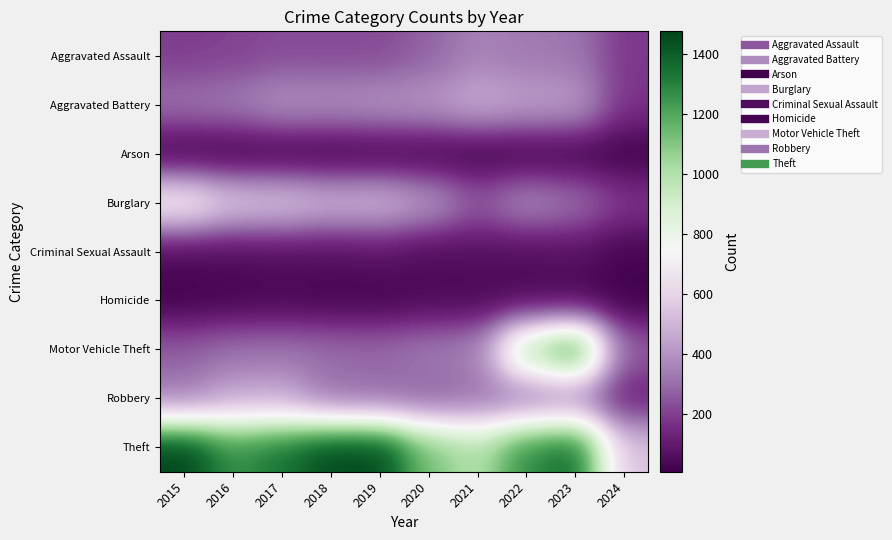

Reading right to left, what are all the values shown in this chart?

Aggravated Assault: 2024=183	2023=320	2022=327	2021=352	2020=273	2019=223	2018=225	2017=225	2016=206	2015=194
Aggravated Battery: 2024=173	2023=432	2022=439	2021=479	2020=416	2019=407	2018=389	2017=400	2016=336	2015=316
Arson: 2024=10	2023=19	2022=12	2021=12	2020=17	2019=12	2018=7	2017=10	2016=7	2015=9
Burglary: 2024=189	2023=317	2022=379	2021=261	2020=425	2019=517	2018=506	2017=562	2016=576	2015=738
Criminal Sexual Assault: 2024=26	2023=72	2022=55	2021=61	2020=48	2019=77	2018=60	2017=62	2016=50	2015=46
Homicide: 2024=11	2023=28	2022=36	2021=38	2020=41	2019=22	2018=25	2017=33	2016=26	2015=15
Motor Vehicle Theft: 2024=269	2023=1311	2022=1031	2021=348	2020=333	2019=290	2018=298	2017=312	2016=304	2015=263
Robbery: 2024=113	2023=341	2022=304	2021=300	2020=263	2019=287	2018=301	2017=460	2016=454	2015=337
Theft: 2024=542	2023=1375	2022=1279	2021=998	2020=1120	2019=1459	2018=1461	2017=1339	2016=1259	2015=1474